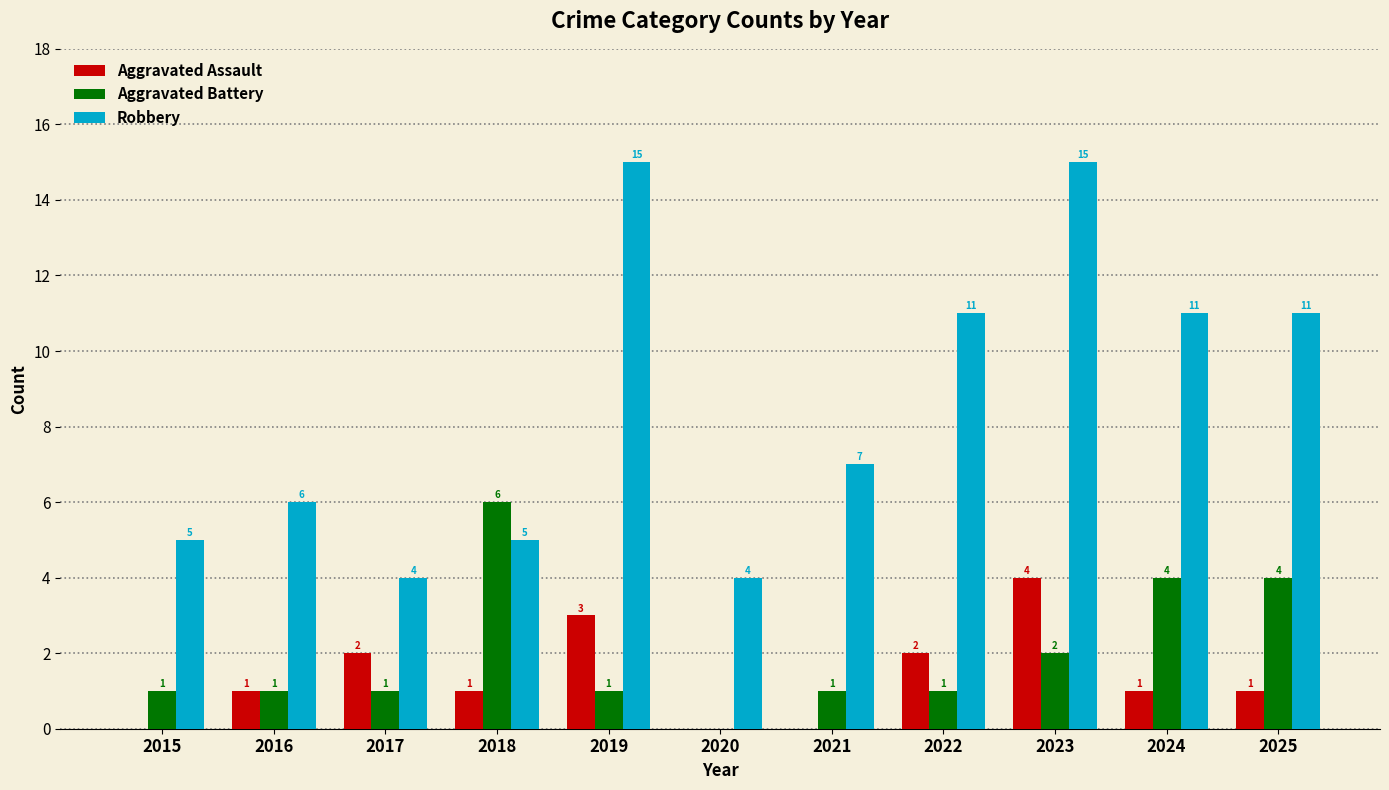

Reading left to right, list all the values displayed in this chart.

Aggravated Assault: 0	1	2	1	3	0	0	2	4	1	1
Aggravated Battery: 1	1	1	6	1	0	1	1	2	4	4
Robbery: 5	6	4	5	15	4	7	11	15	11	11